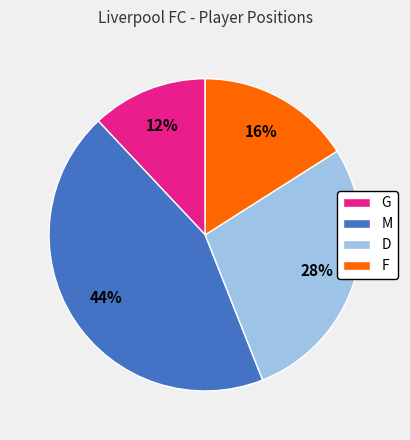

Count the number of slices in the pie.

4